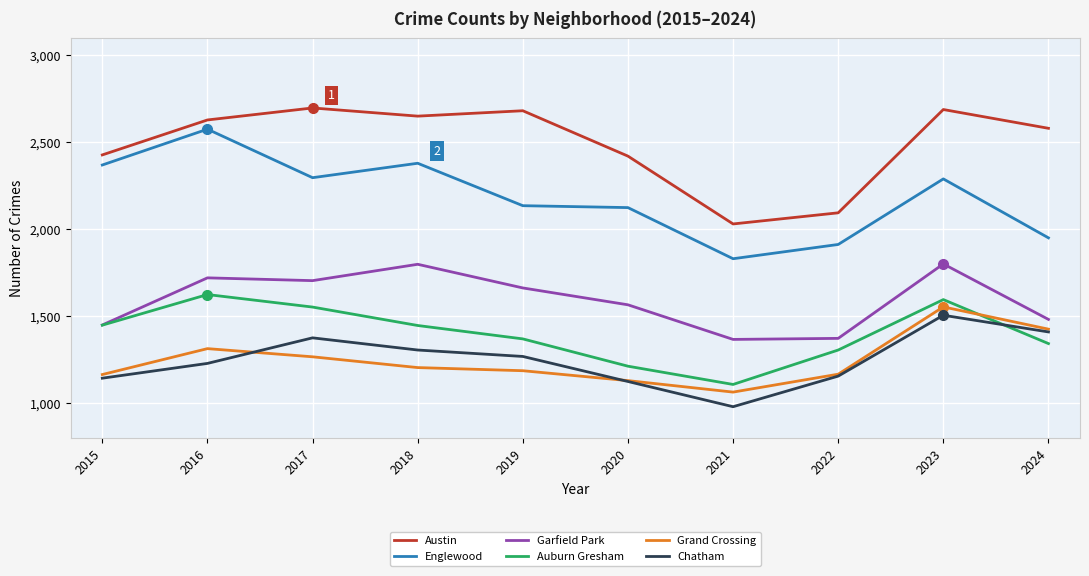

Rank the series at 2017 from lowest to highest value.

Grand Crossing, Chatham, Auburn Gresham, Garfield Park, Englewood, Austin